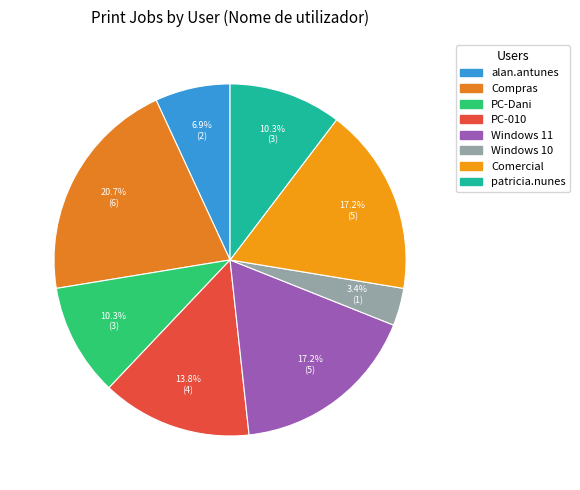

To the nearest percent, what percentage of the pie is Comercial?

17%